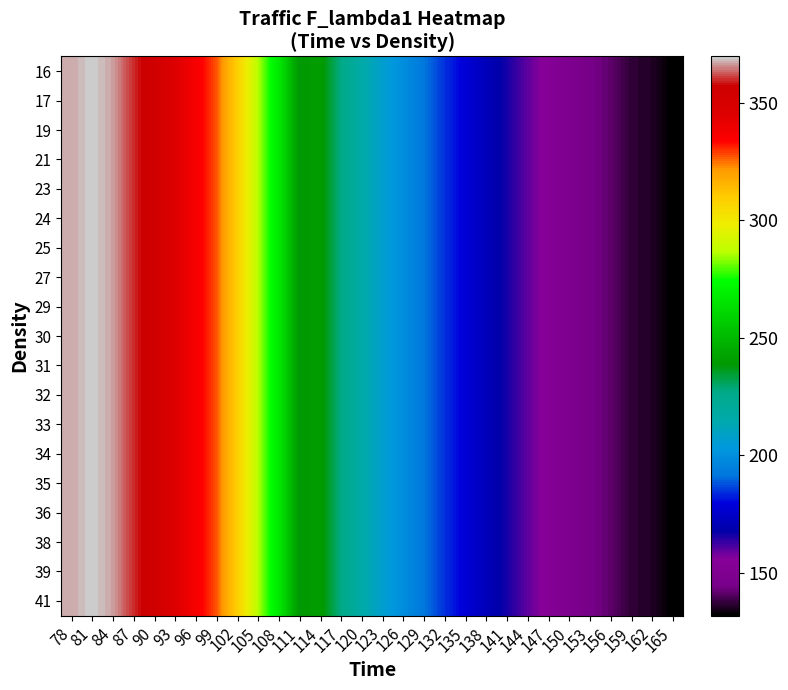

At which category is the sum across all series the highest?

81